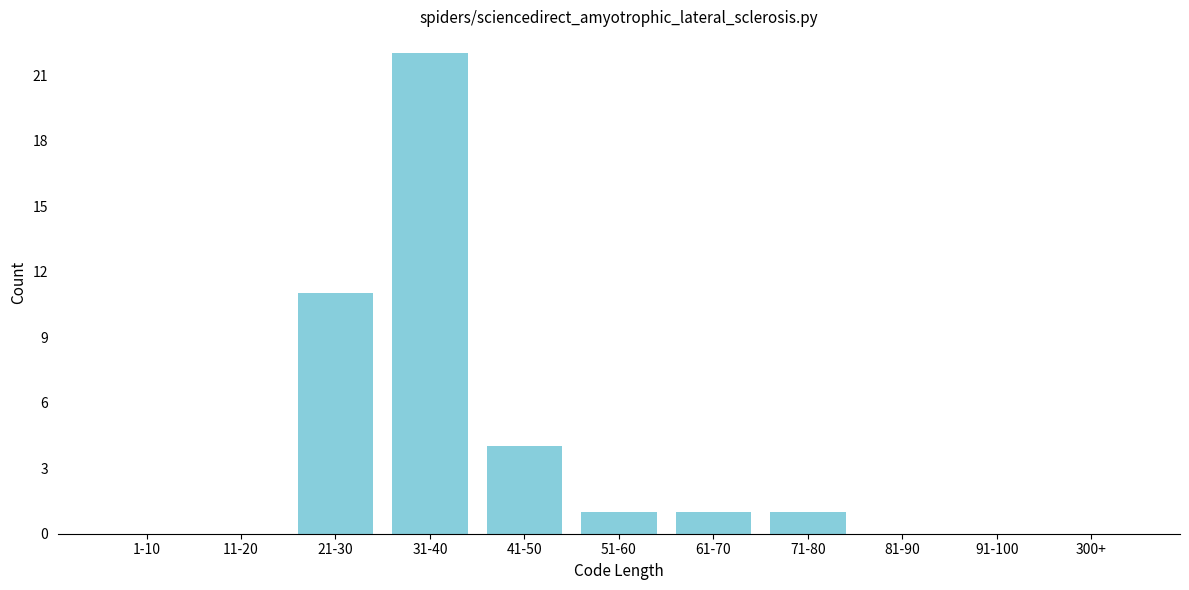

Reading right to left, list all the values displayed in this chart.

300+=0	91-100=0	81-90=0	71-80=1	61-70=1	51-60=1	41-50=4	31-40=22	21-30=11	11-20=0	1-10=0